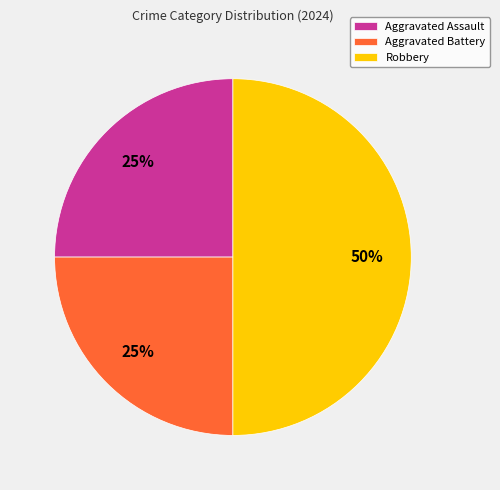

How many segments does this pie chart have?

3